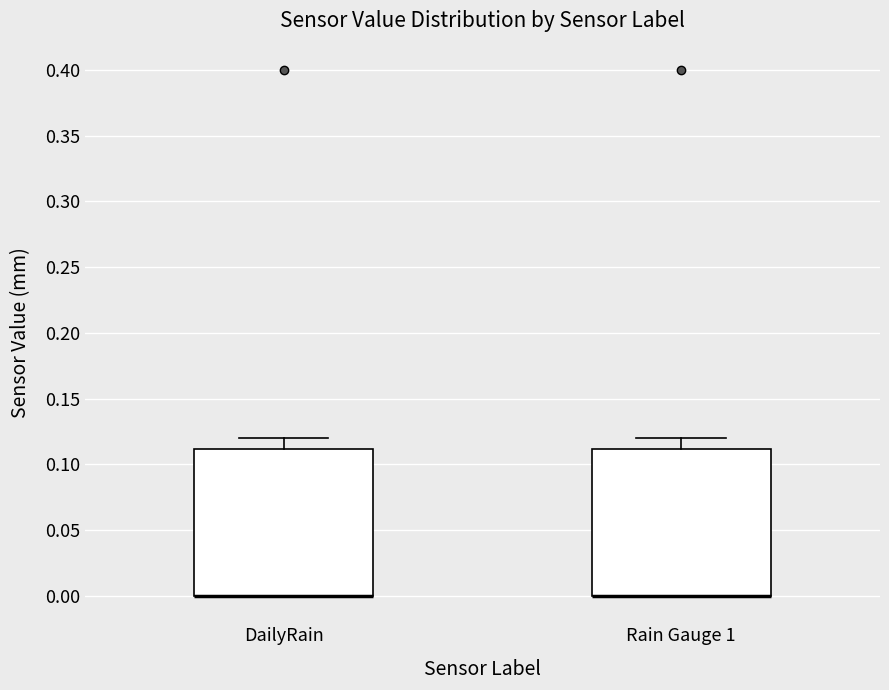

Where is the upper edge of the box for Rain Gauge 1 on the y-axis? The values are not printed on the chart, so give them approximately, as read against the axis.

0.11